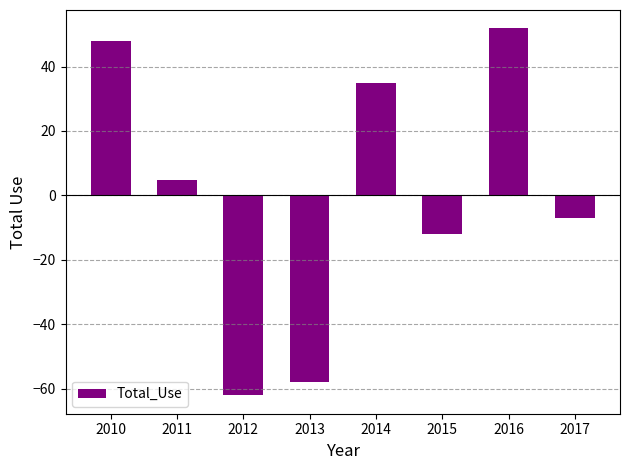

Does the chart contain any negative values?

Yes